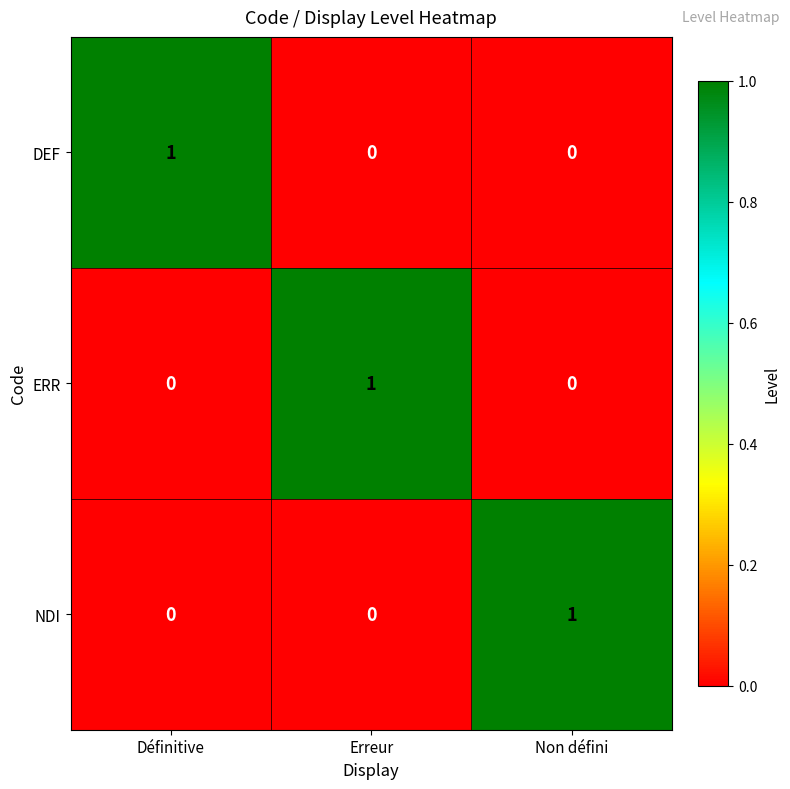

At how many categories does at least one series exceed 0?

3